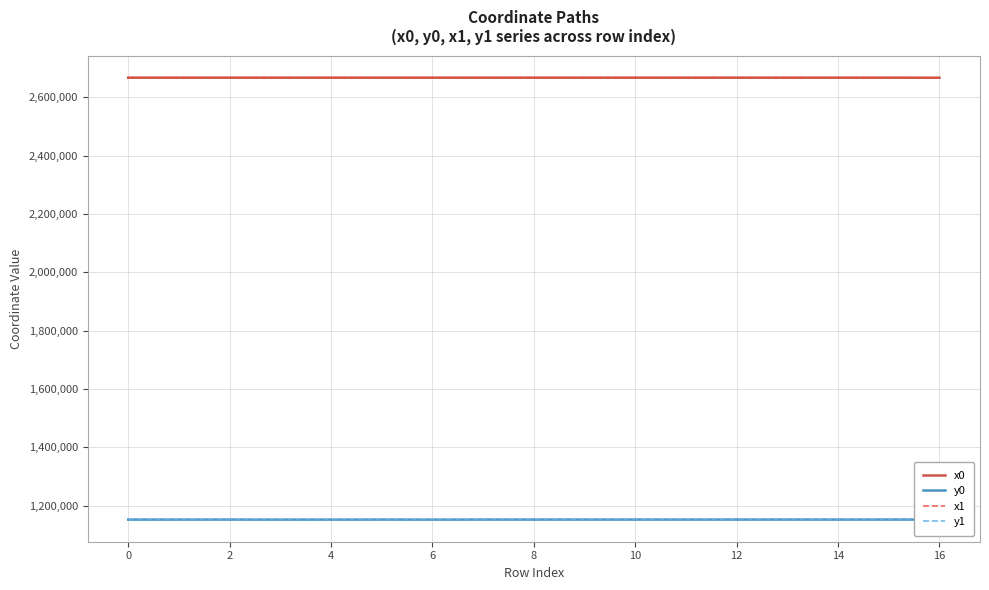

What is the highest value of the x0 series?

2667900.5